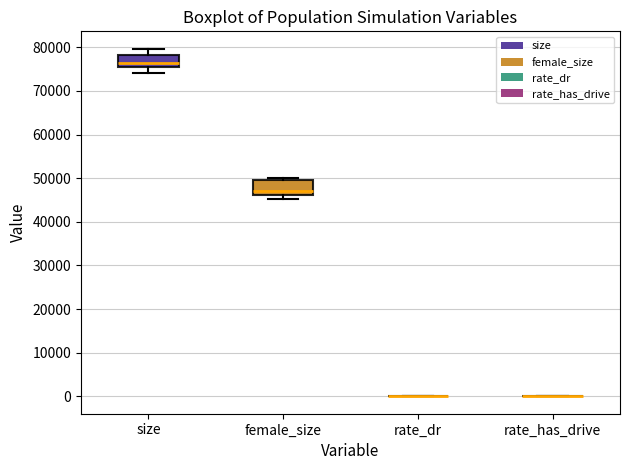

Reading left to right, read every box against the y-axis: the position of its median line, the range the box covers, and the ends of its whiskers. The values are not printed on the chart, so give them approximately, as read against the axis.

size: median 76000, box 75000 to 78000, whiskers 74000 to 80000
female_size: median 47000, box 46000 to 50000, whiskers 45000 to 50000 (just above the box's upper edge)
rate_dr: box collapsed to a line at 0, whiskers 0 to 0
rate_has_drive: box collapsed to a line at 0, whiskers 0 to 0